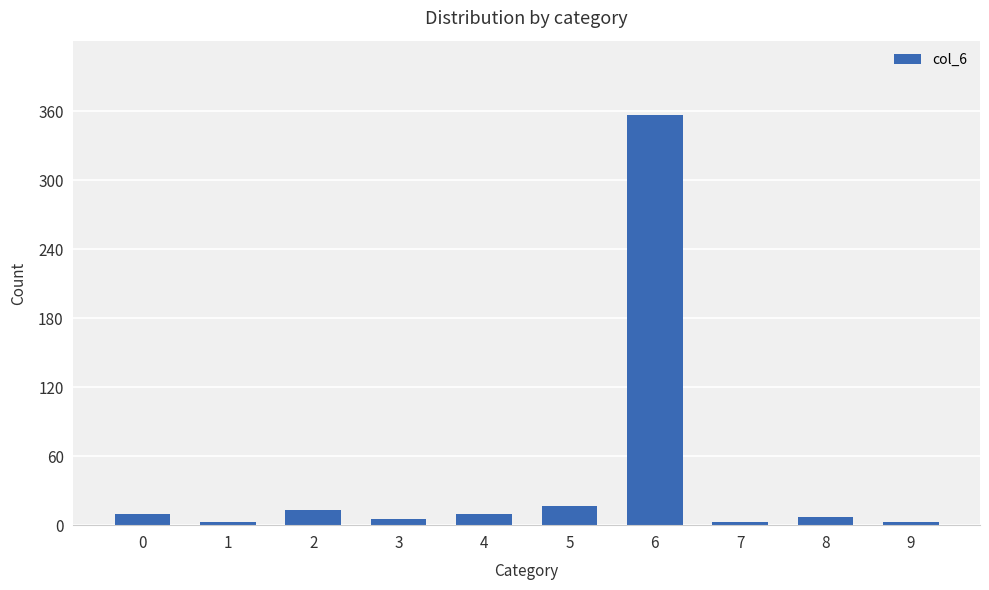

How many bars are there in total?

10